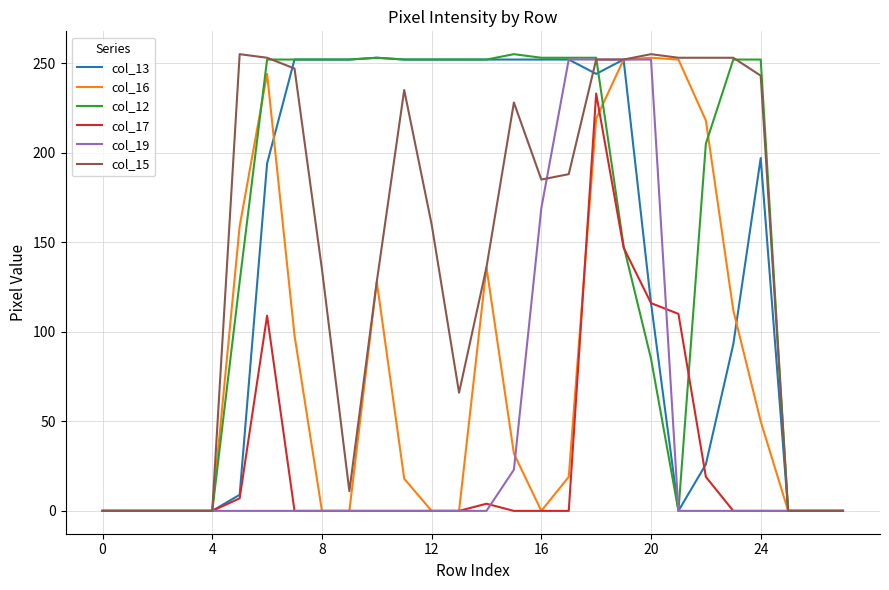

Which series has the largest total across all categories?

col_12